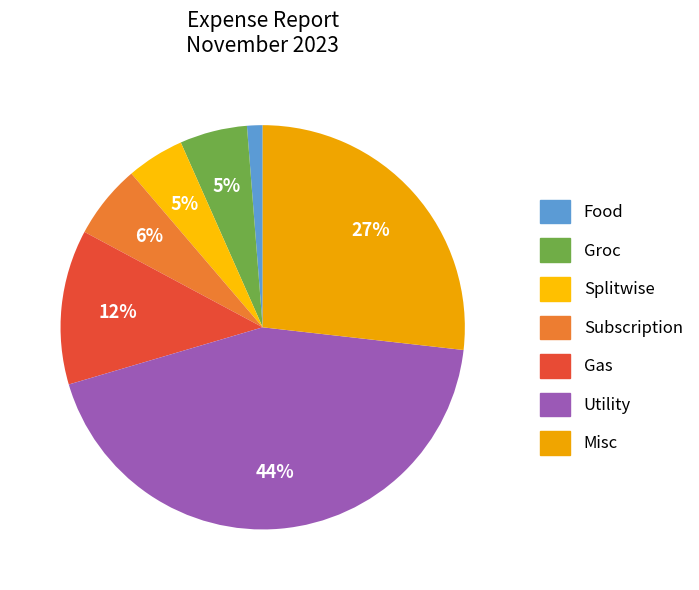

How many segments does this pie chart have?

7